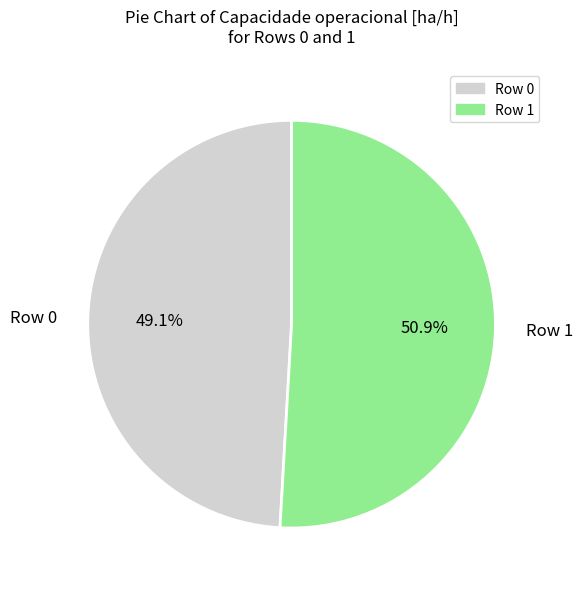

What is the majority slice?

Row 1